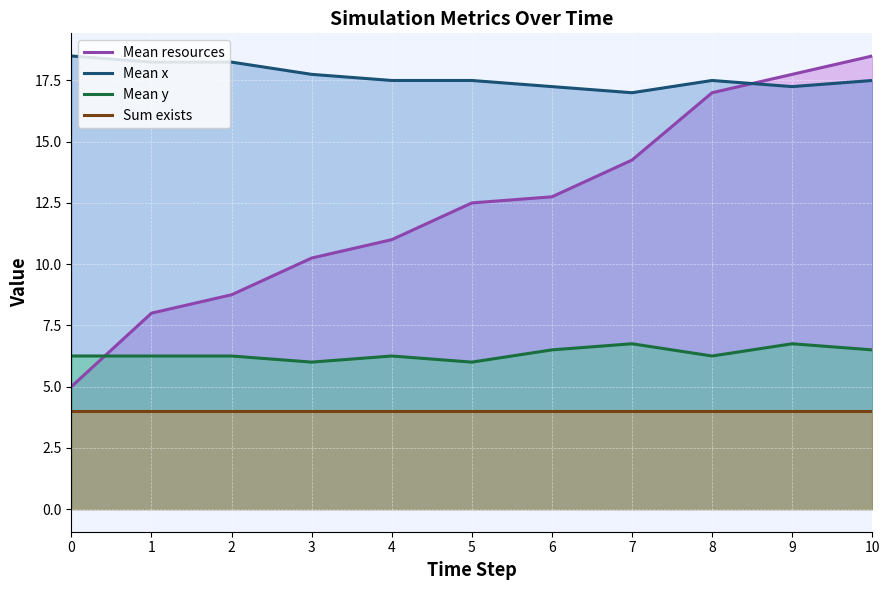

How many intersections are there between Mean x and Mean resources?

1